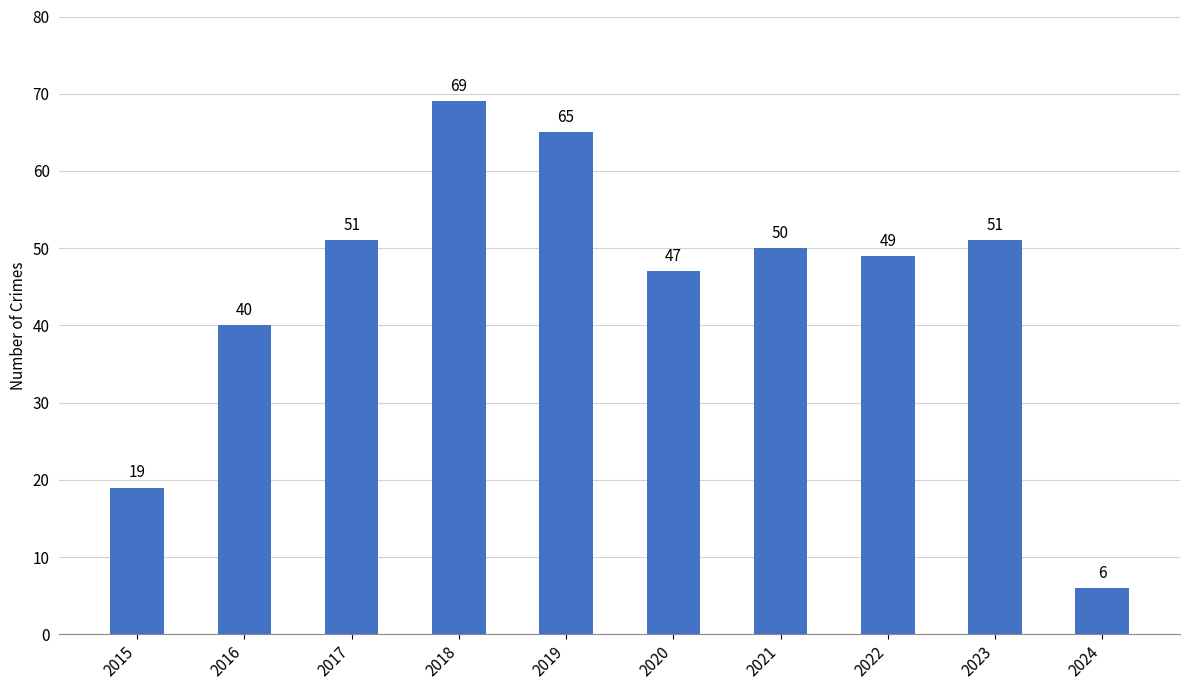

What is the sum of all values?

447